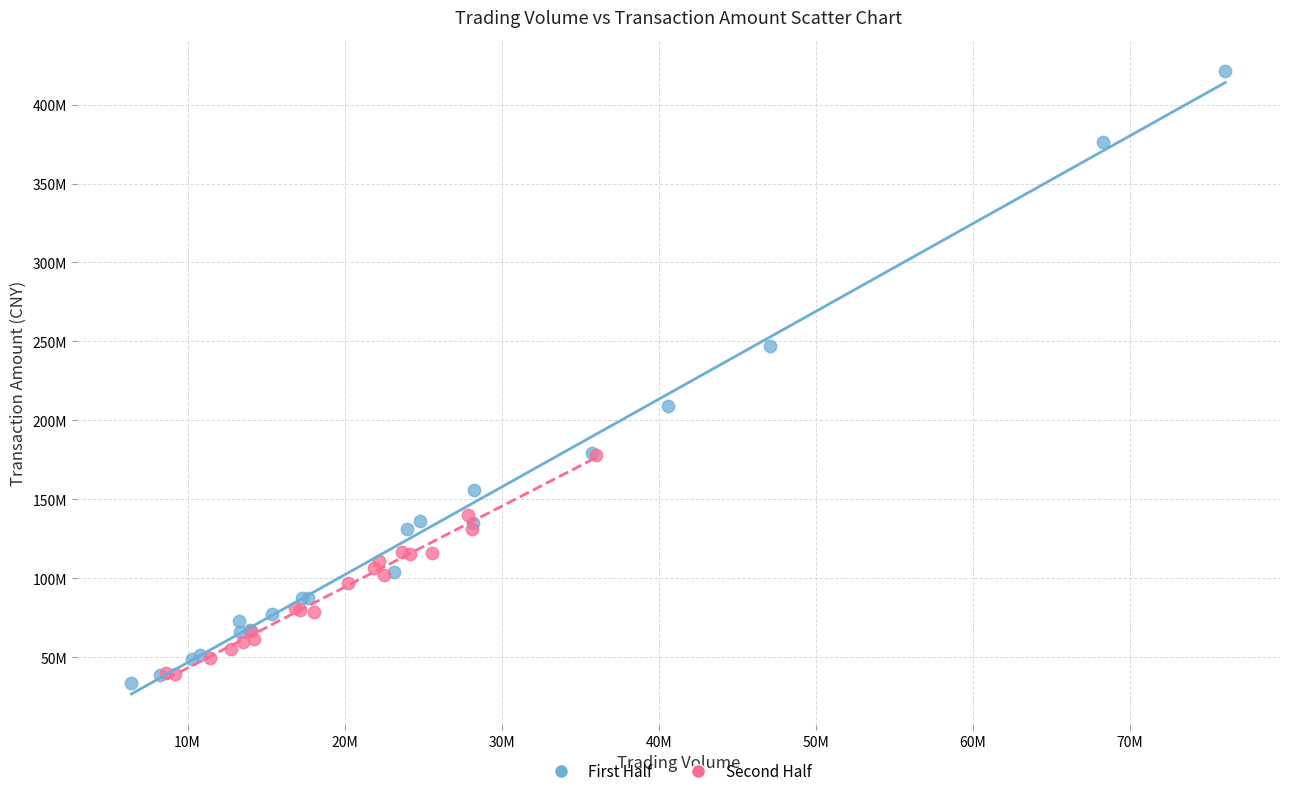

What are all the series names shown in the legend?

First Half, Second Half